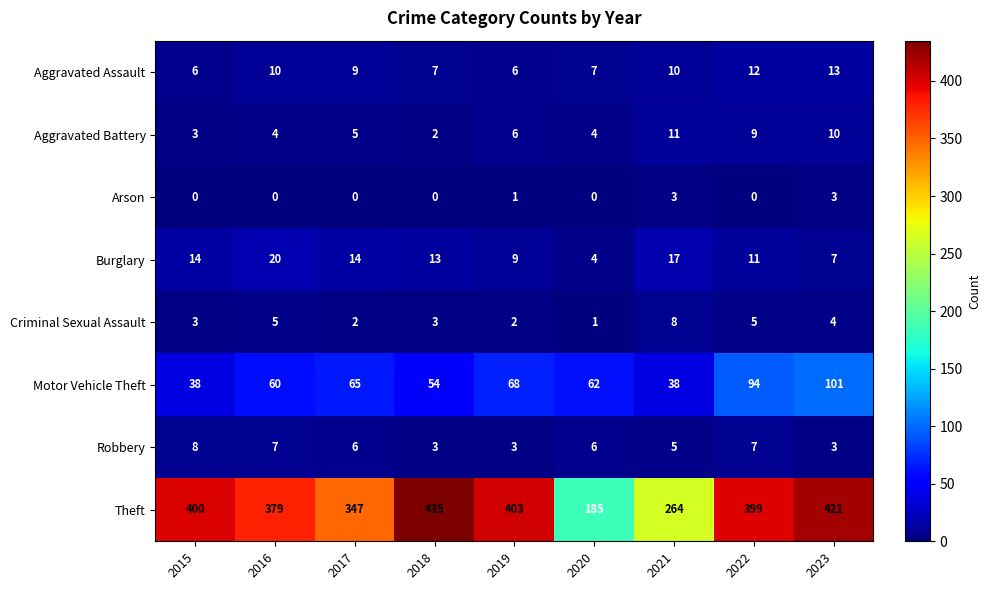

At how many categories does at least one series exceed 266?

7